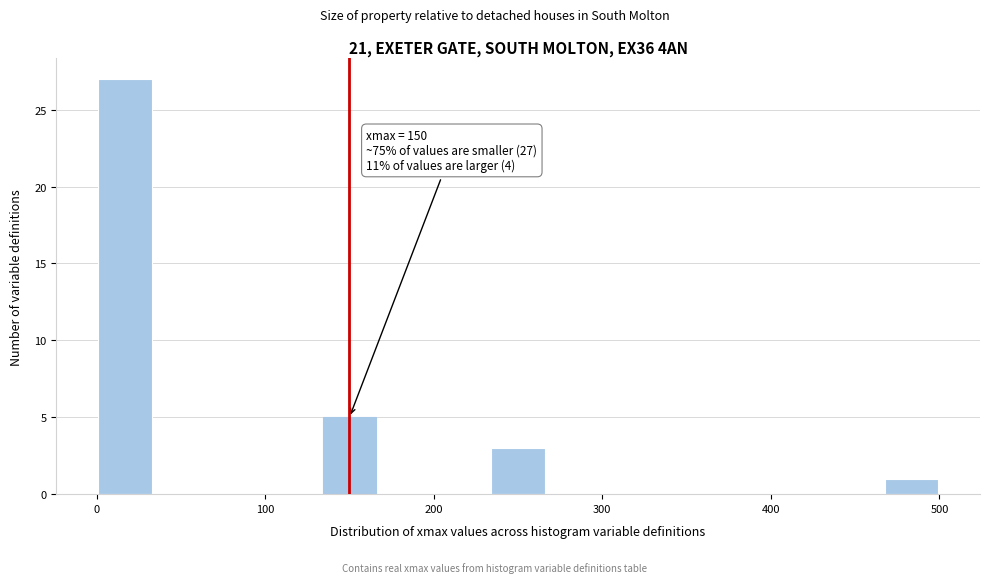

Read against the x-axis, roughly where is the centre of the tallest bar?

20